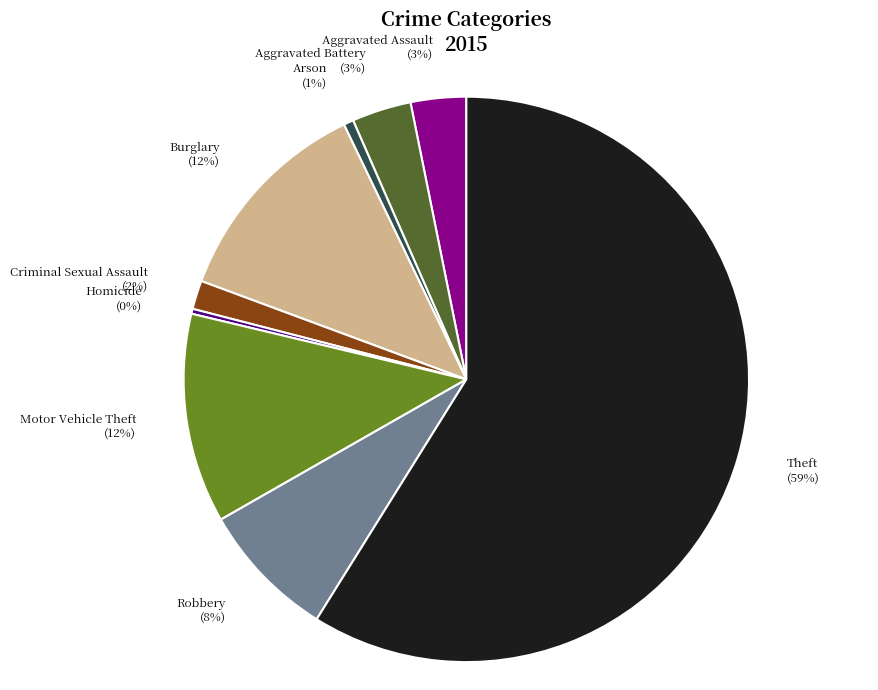

Is the sum of Criminal Sexual Assault (2%) and Aggravated Battery (3%) greater than half?

No